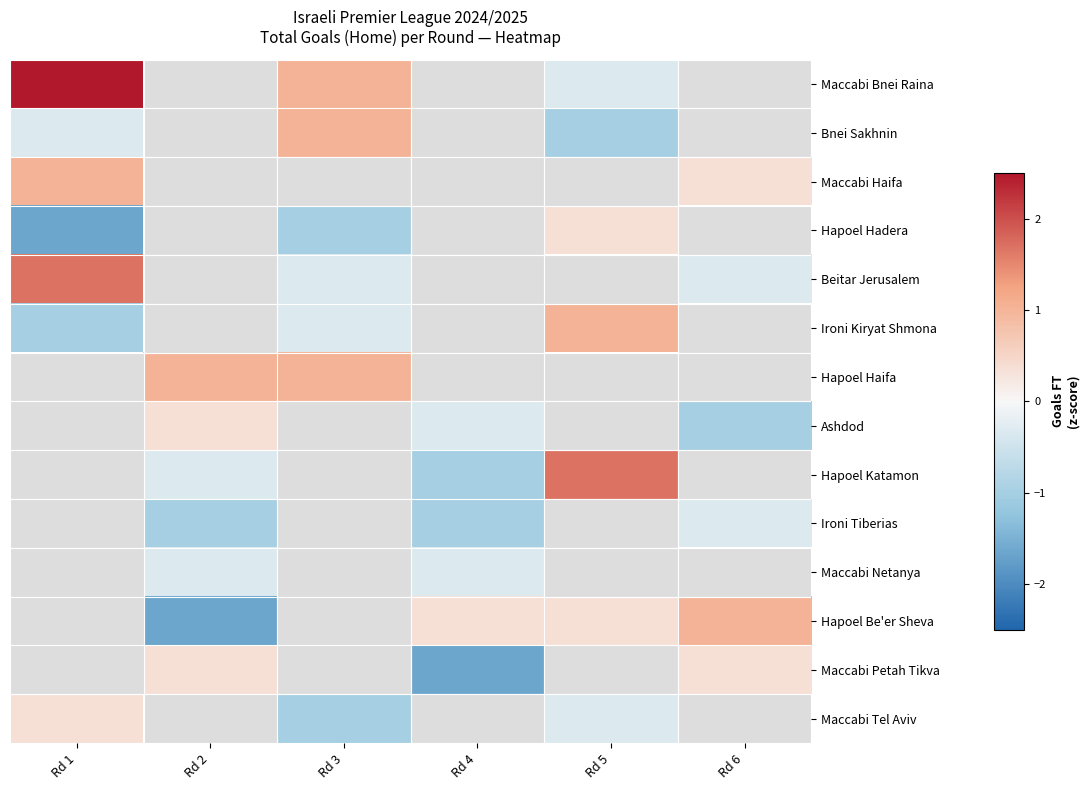

What is the maximum value shown in the chart?

3.0